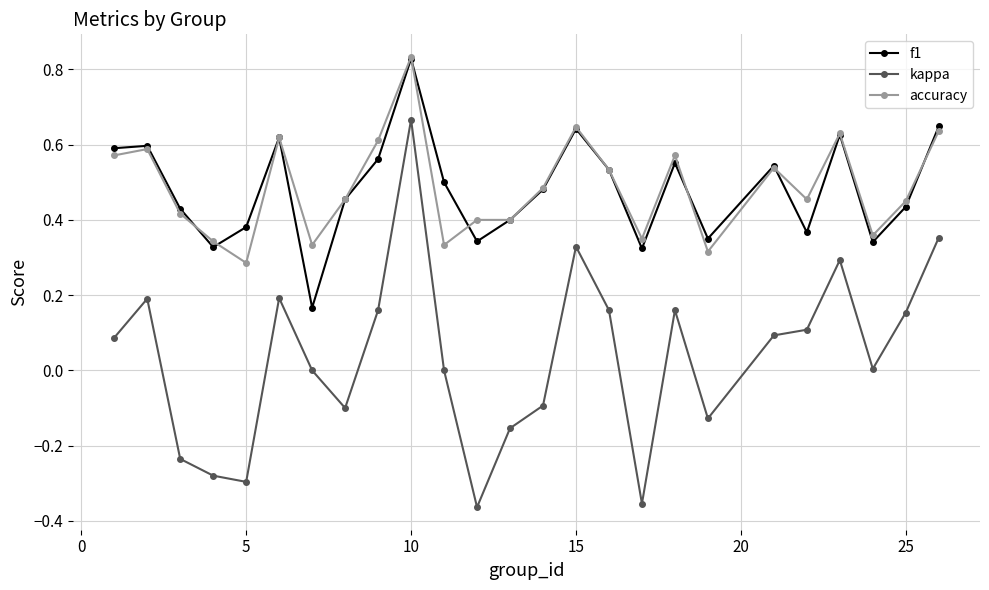

True or false: kappa and f1 cross at least once.

False